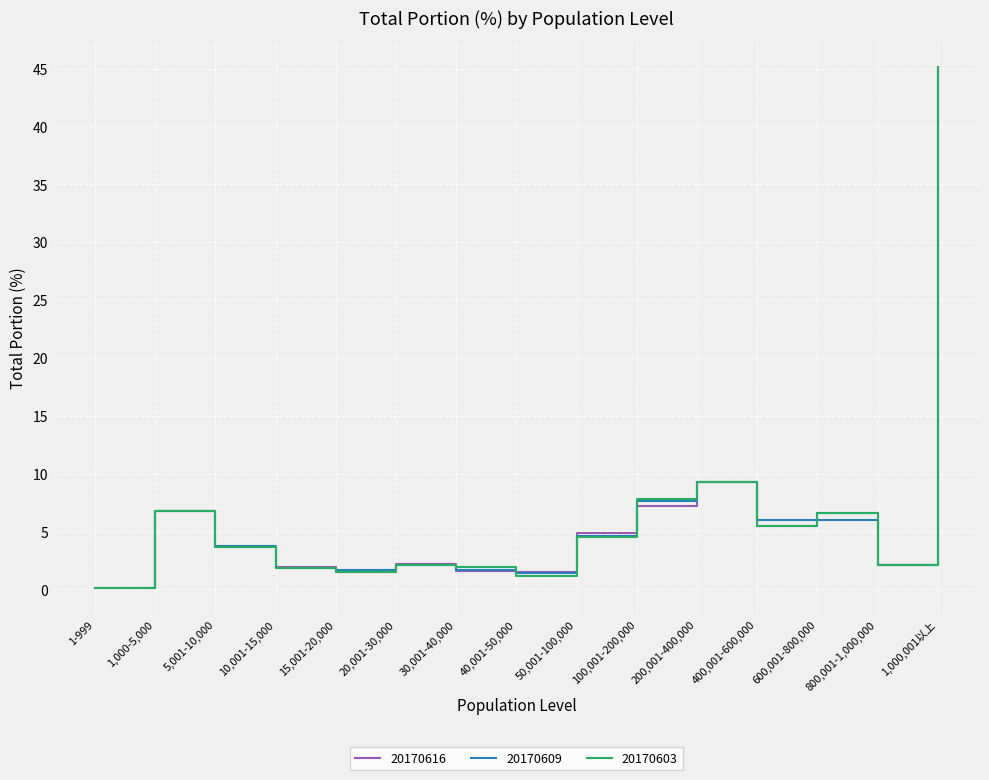

True or false: 20170616 has a value of 3.7 at 5,001-10,000.

True